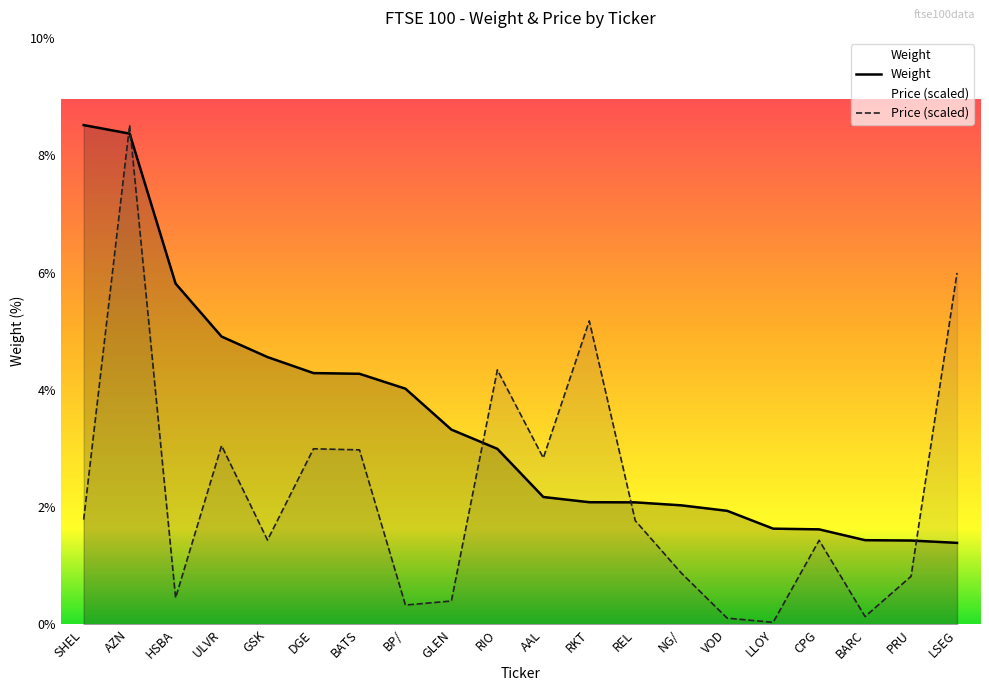

Reading left to right, transcribe all the data shown in this chart.

Weight: SHEL=8.5	AZN=8.4	HSBA=5.8	ULVR=4.9	GSK=4.6	DGE=4.3	BATS=4.3	BP/=4.0	GLEN=3.3	RIO=3.0	AAL=2.2	RKT=2.1	REL=2.1	NG/=2.0	VOD=1.9	LLOY=1.6	CPG=1.6	BARC=1.4	PRU=1.4	LSEG=1.4
Price_norm: SHEL=1.8	AZN=8.5	HSBA=0.5	ULVR=3.0	GSK=1.4	DGE=3.0	BATS=3.0	BP/=0.3	GLEN=0.4	RIO=4.3	AAL=2.8	RKT=5.2	REL=1.8	NG/=0.9	VOD=0.1	LLOY=0.0	CPG=1.4	BARC=0.1	PRU=0.8	LSEG=6.0